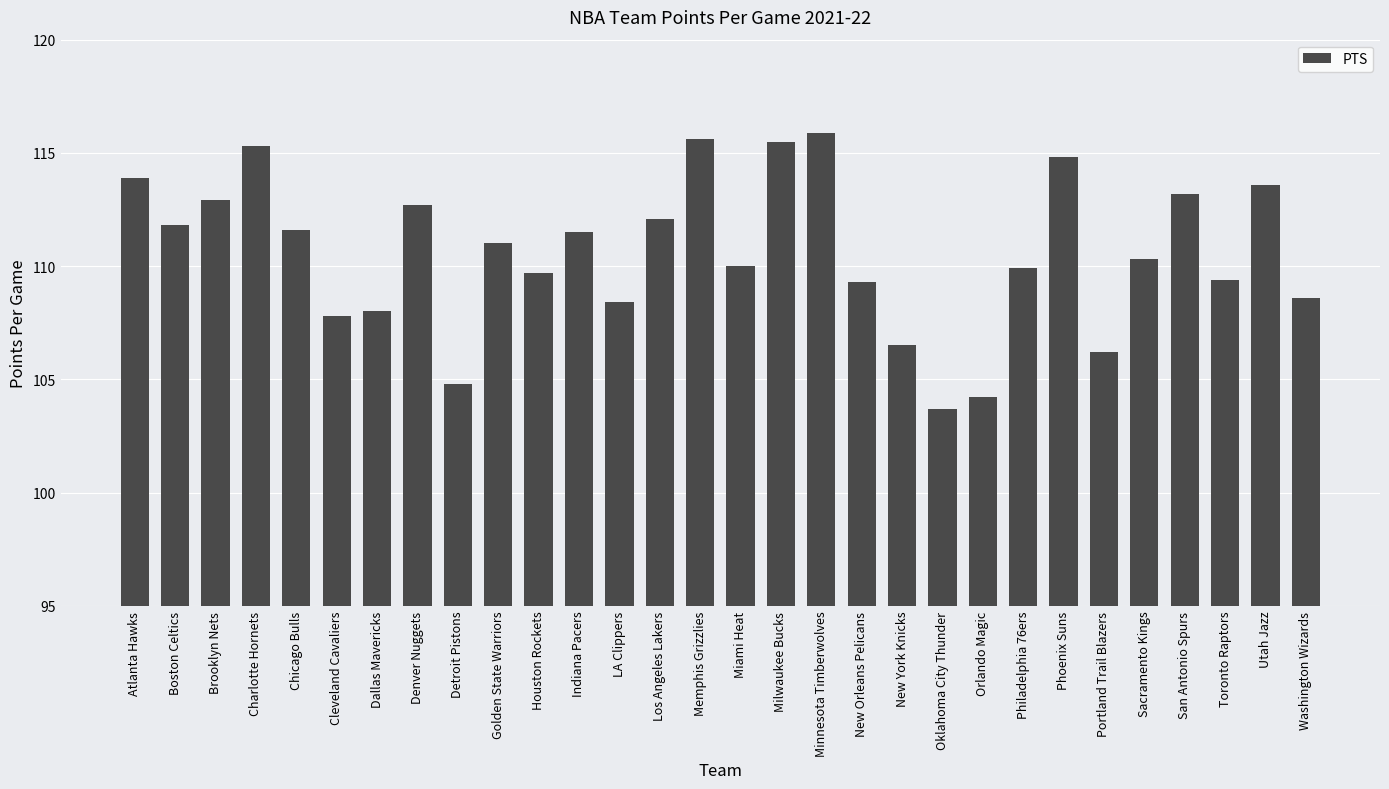

Between Memphis Grizzlies and New York Knicks, which is larger?

Memphis Grizzlies